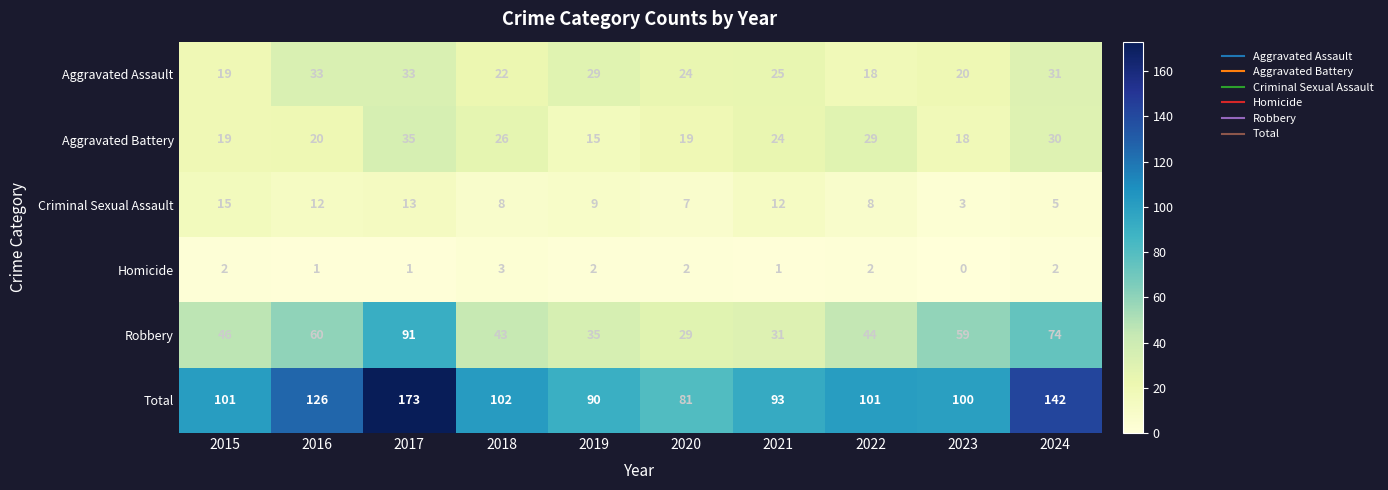

What is the sum of all Robbery values?

512